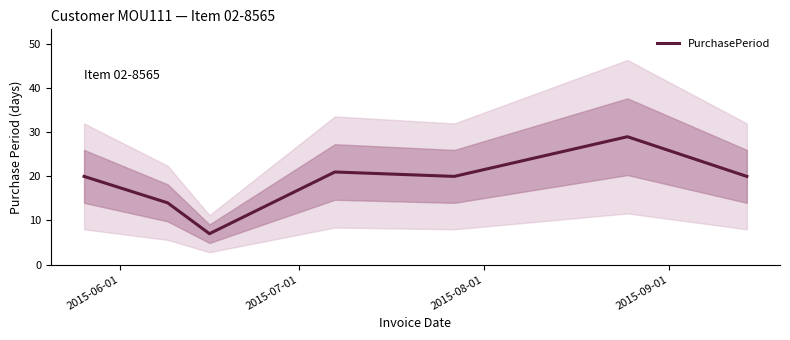

What is the lowest value of the PurchasePeriod series?

7